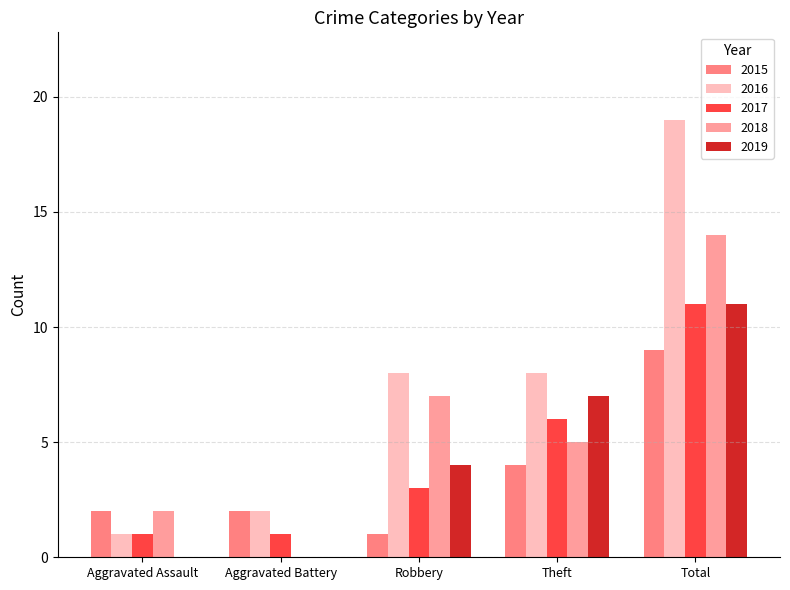

Is it true that 2017 equals 16 at Total?

False